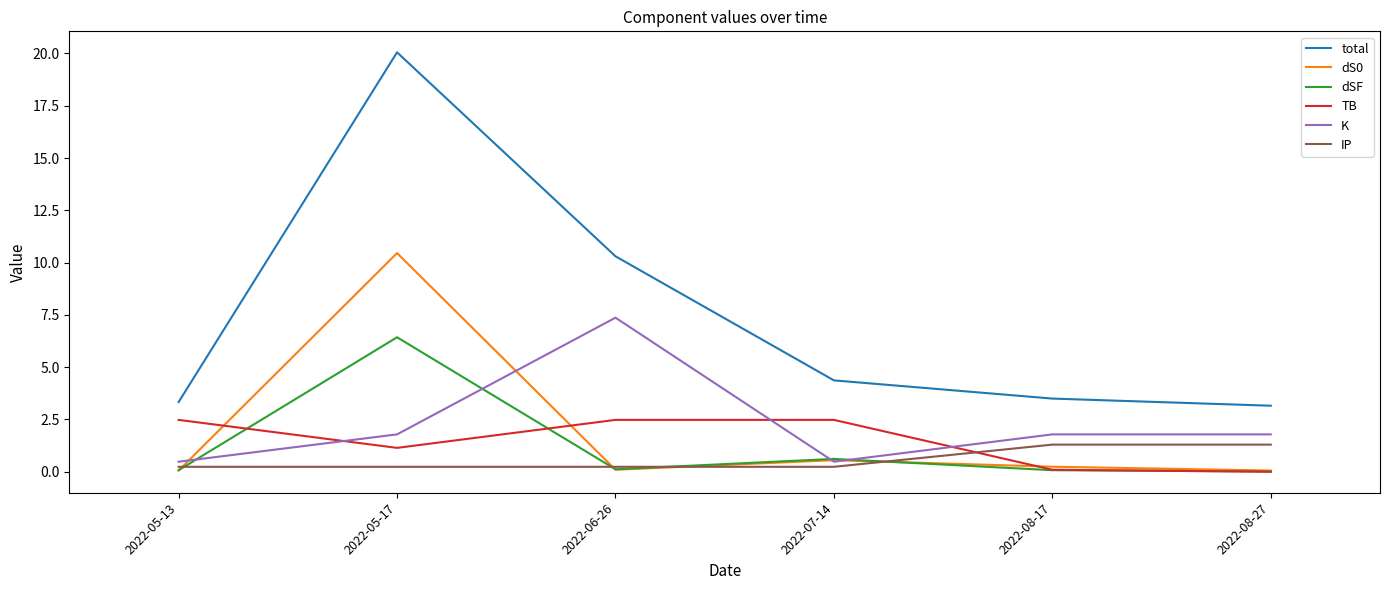

Is it true that IP equals 0.2 at 2022-07-14?

True